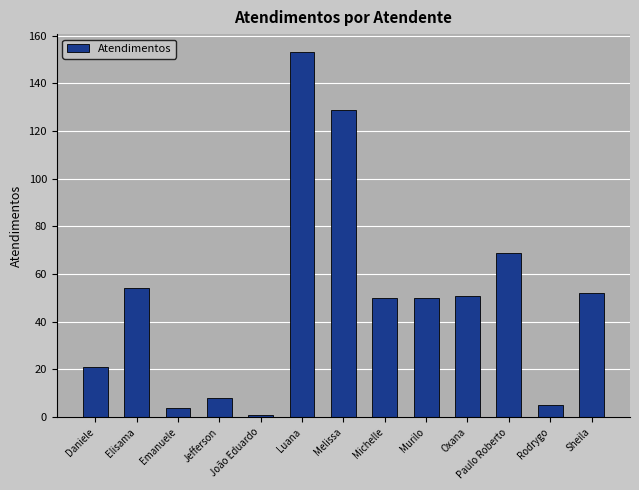

Is it true that the value at Elisama is 32?

False